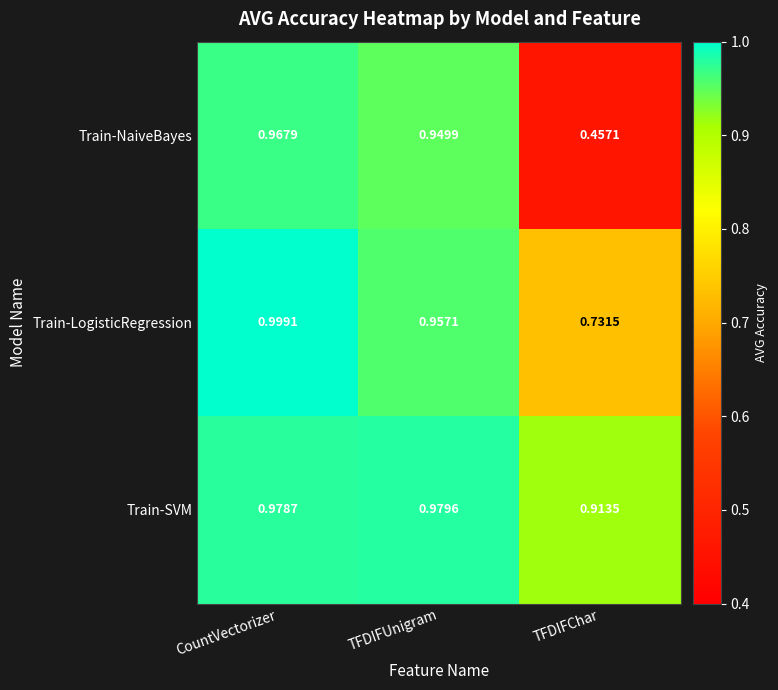

List the series in order of their overall mean, highest first.

Train-SVM, Train-LogisticRegression, Train-NaiveBayes